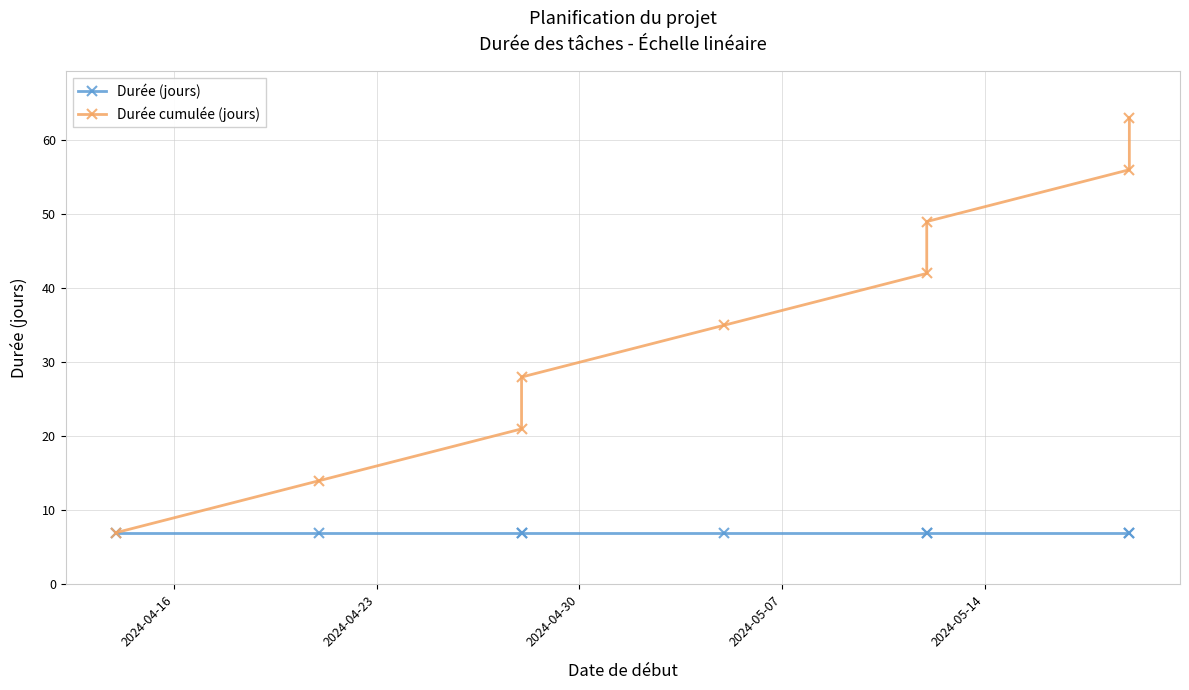

What is the greatest value displayed?

63